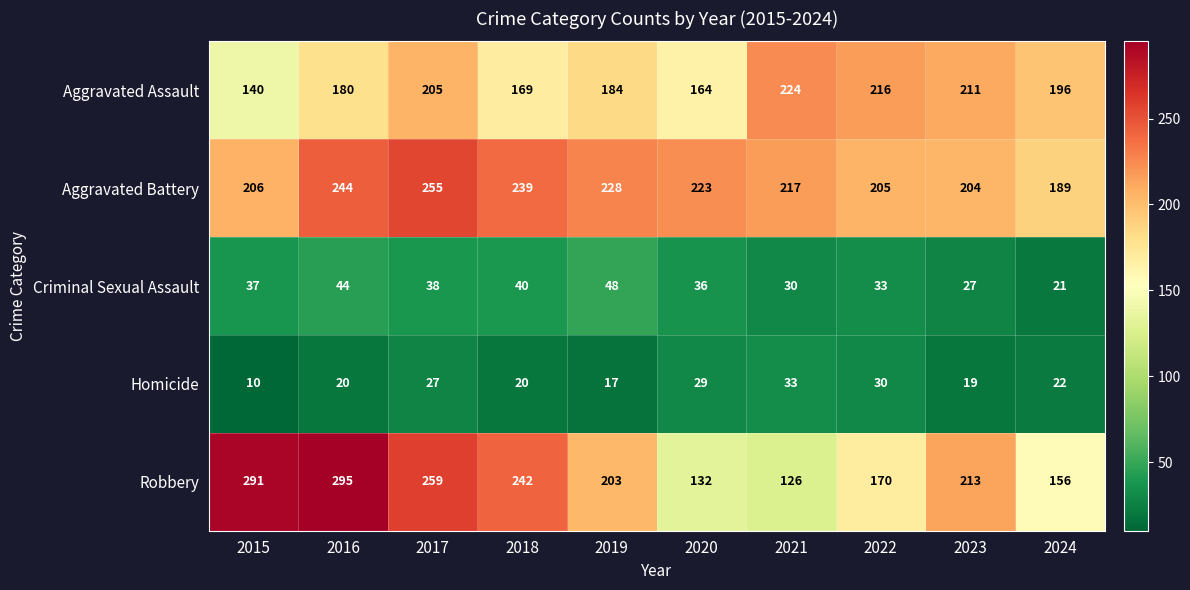

At 2017, list the series in order from largest to smallest.

Robbery, Aggravated Battery, Aggravated Assault, Criminal Sexual Assault, Homicide